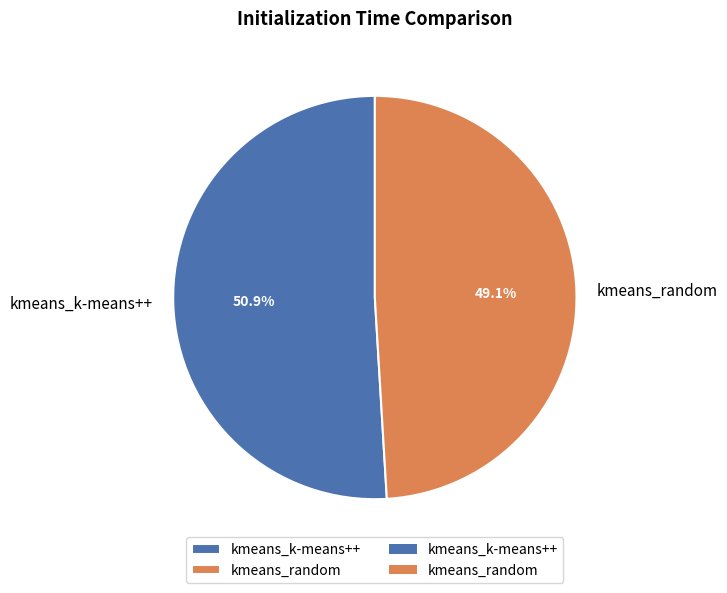

Approximately how many times larger is the value at kmeans_k-means++ compared to kmeans_random?

1.0